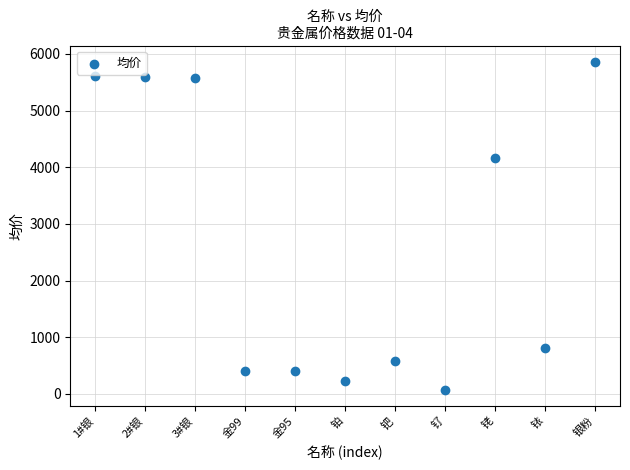

What Y value in the scatter plot is closest to 2967?

4168.5